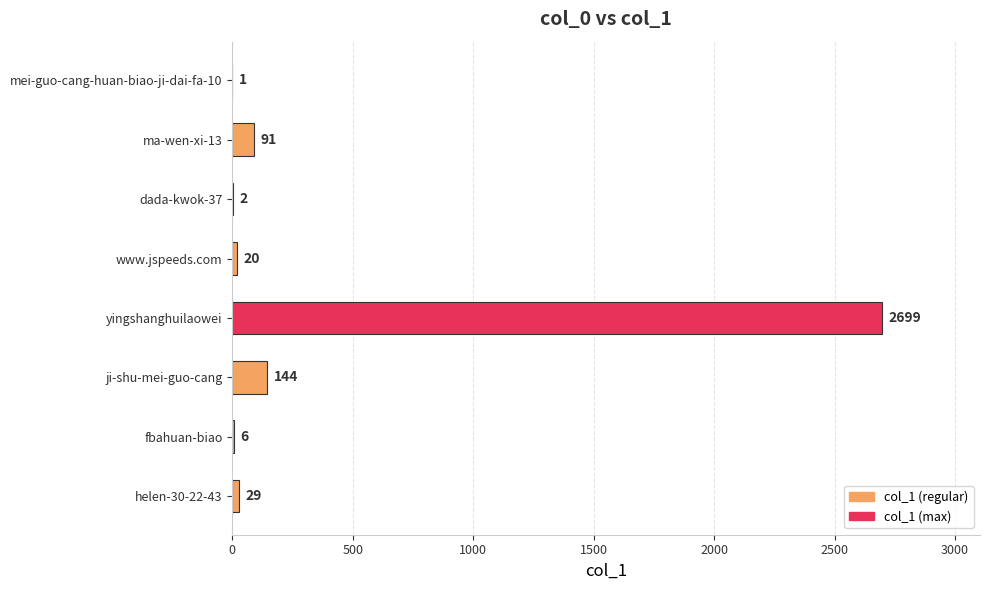

What is the greatest value displayed?

2699